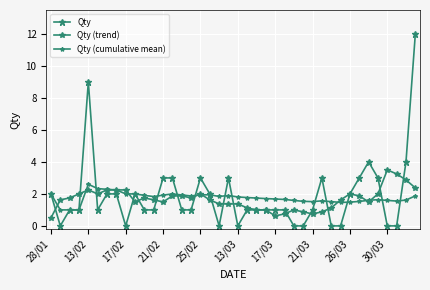

How many series are shown in this chart?

3